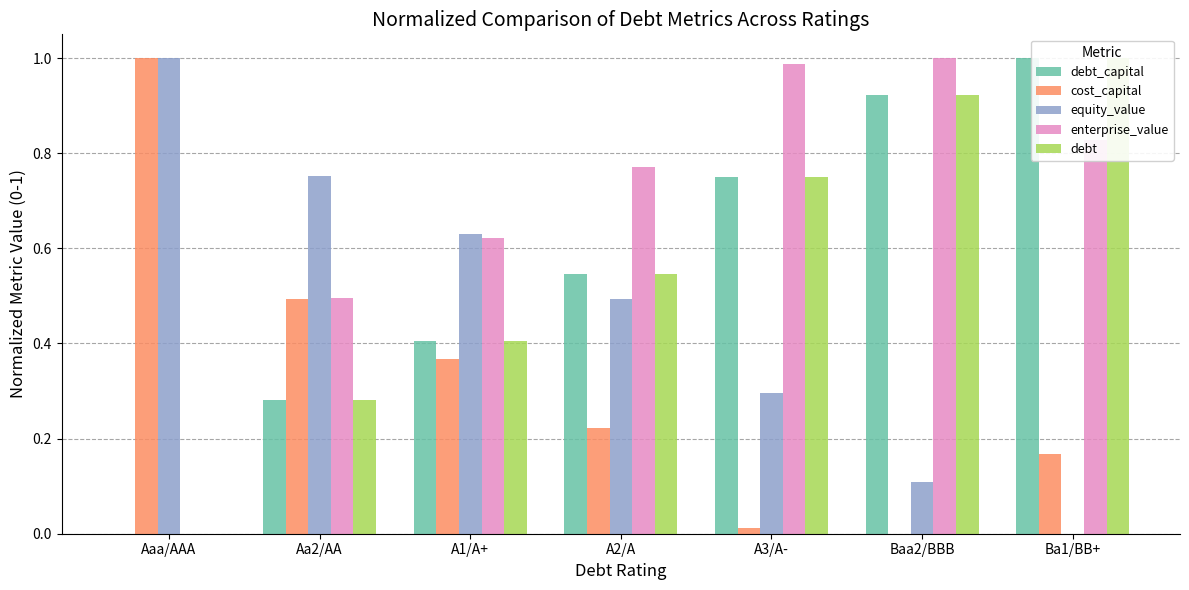

Reading left to right, what are all the values shown in this chart?

debt_capital: Aaa/AAA=0.0	Aa2/AA=0.3	A1/A+=0.4	A2/A=0.5	A3/A-=0.8	Baa2/BBB=0.9	Ba1/BB+=1.0
cost_capital: Aaa/AAA=1.0	Aa2/AA=0.5	A1/A+=0.4	A2/A=0.2	A3/A-=0.0	Baa2/BBB=0.0	Ba1/BB+=0.2
equity_value: Aaa/AAA=1.0	Aa2/AA=0.8	A1/A+=0.6	A2/A=0.5	A3/A-=0.3	Baa2/BBB=0.1	Ba1/BB+=0.0
enterprise_value: Aaa/AAA=0.0	Aa2/AA=0.5	A1/A+=0.6	A2/A=0.8	A3/A-=1.0	Baa2/BBB=1.0	Ba1/BB+=0.8
debt: Aaa/AAA=0.0	Aa2/AA=0.3	A1/A+=0.4	A2/A=0.5	A3/A-=0.8	Baa2/BBB=0.9	Ba1/BB+=1.0